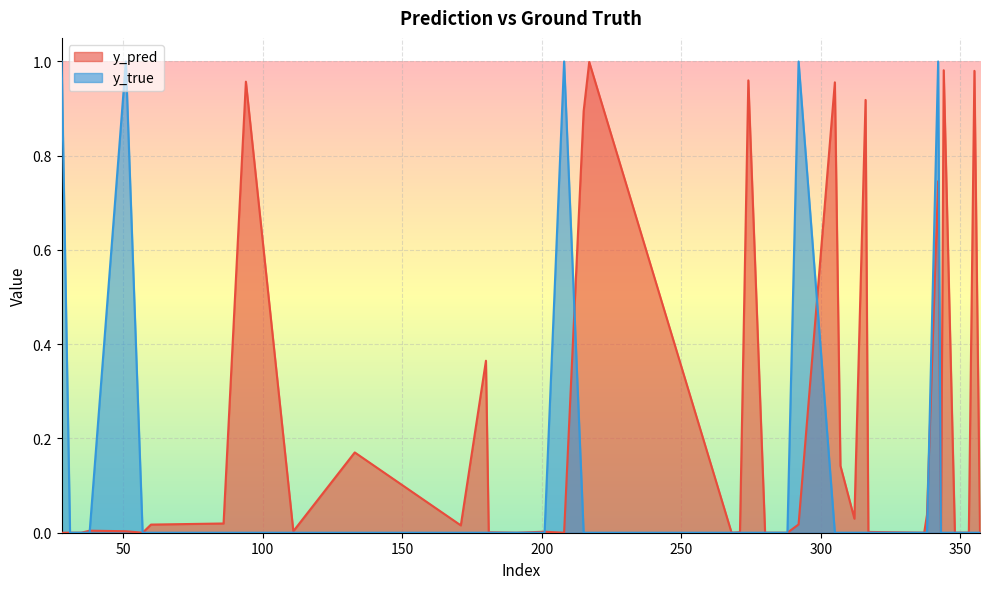

List the series in order of their overall mean, lowest first.

y_true, y_pred